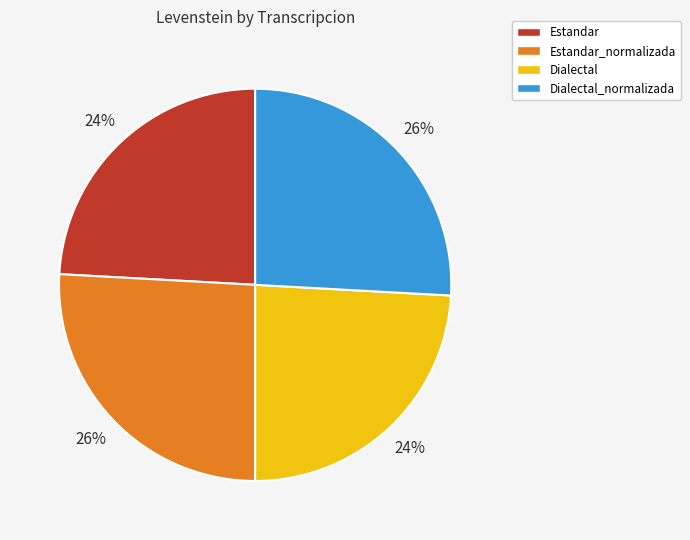

Is the sum of Dialectal_normalizada and Estandar_normalizada greater than half?

Yes